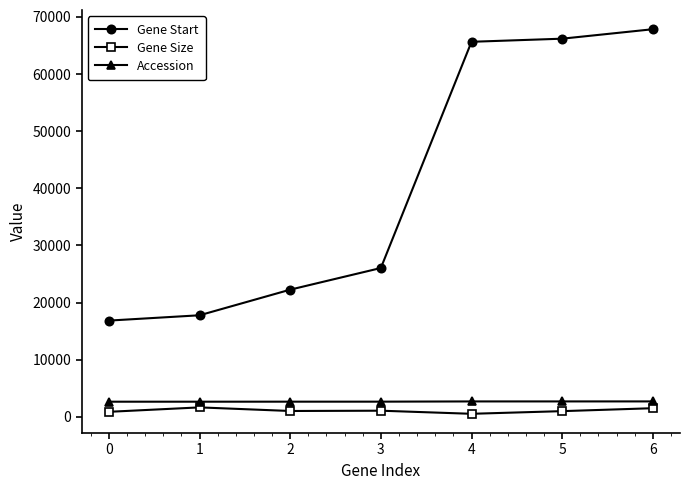

What are all the series names shown in the legend?

Gene Start, Gene Size, Accession